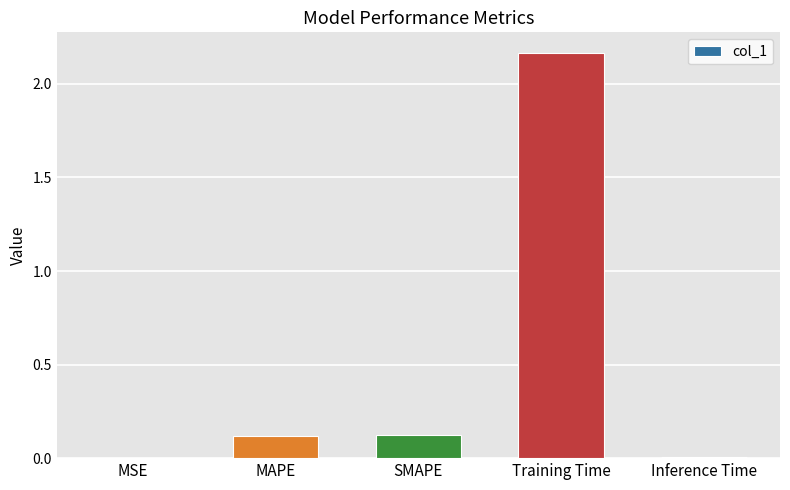

What is the change in value from Training Time to Inference Time?

-2.2